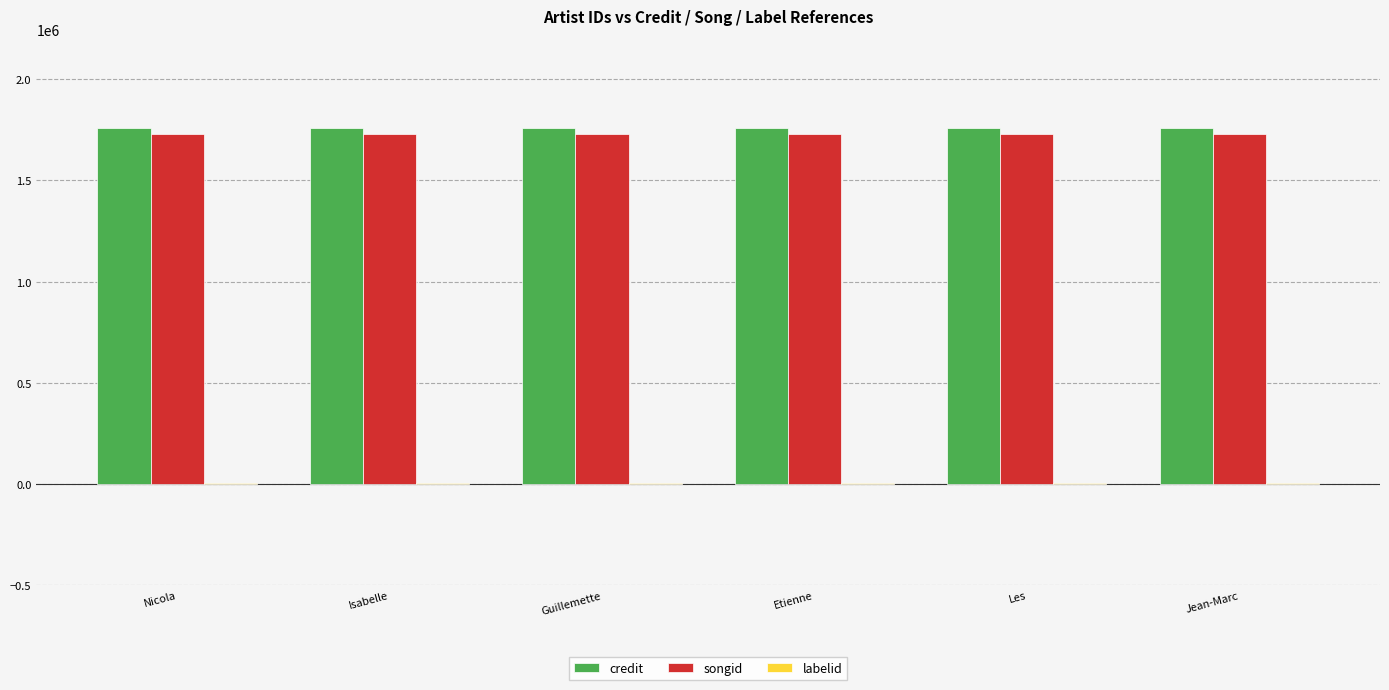

The songid series shows 1728513 at Etienne. True or false?

True